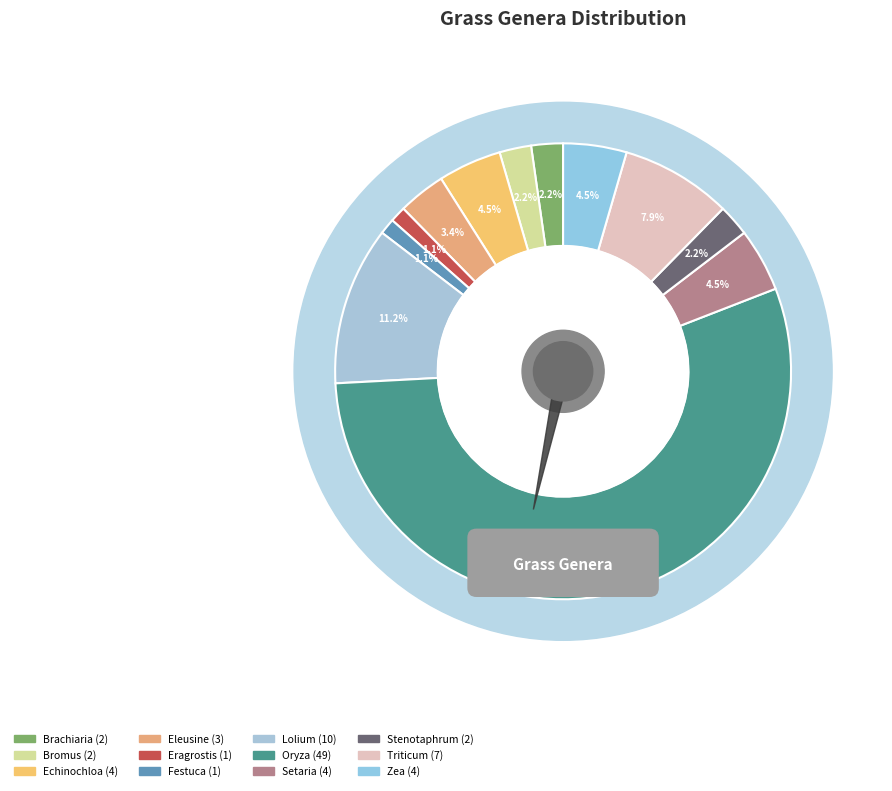

Which category has the smallest portion of the pie?

Eragrostis